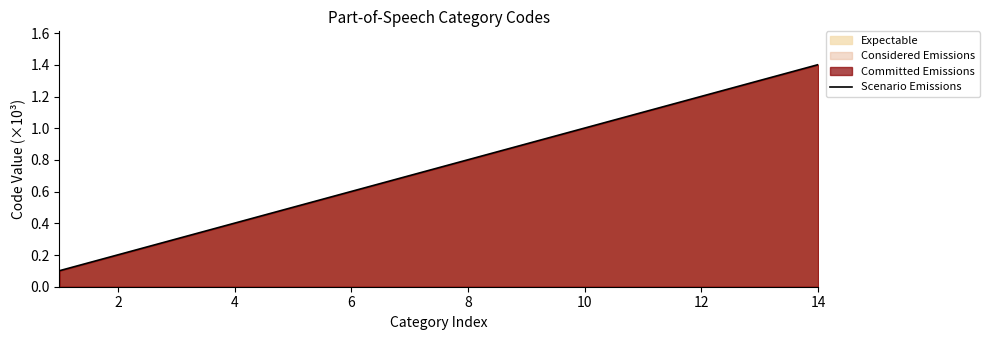

What is the change in value from 4 to 12?

+0.8